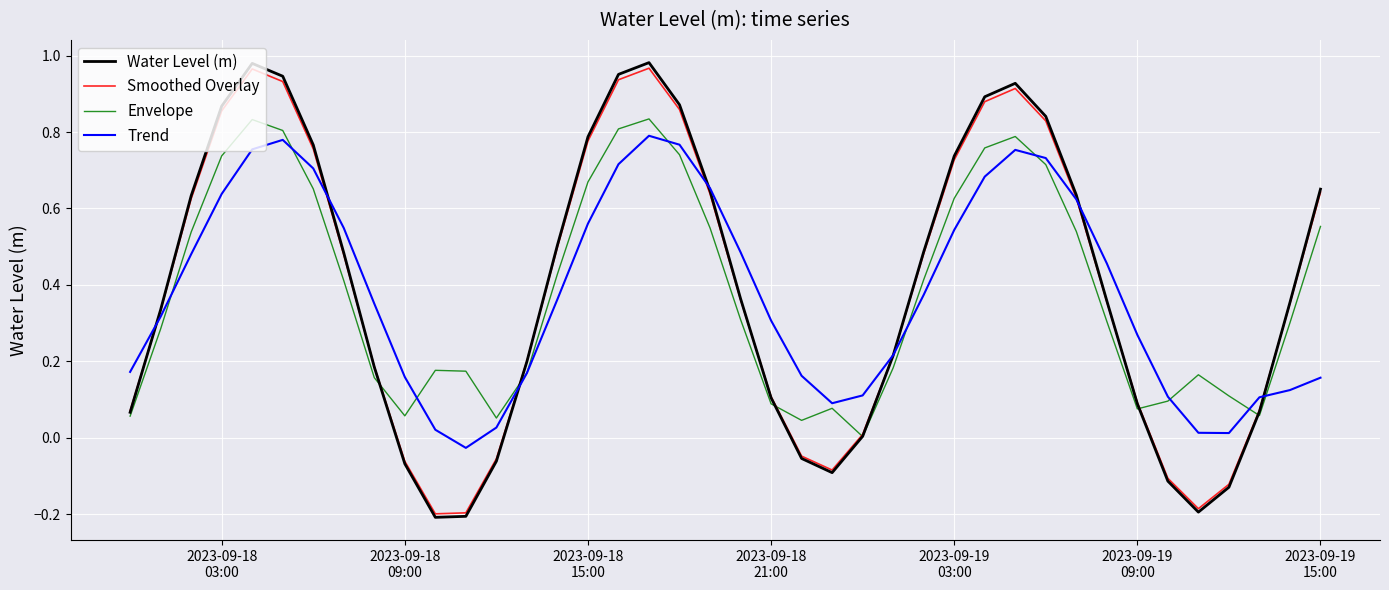

Which series has the largest range (max minus min)?

Water Level (m)